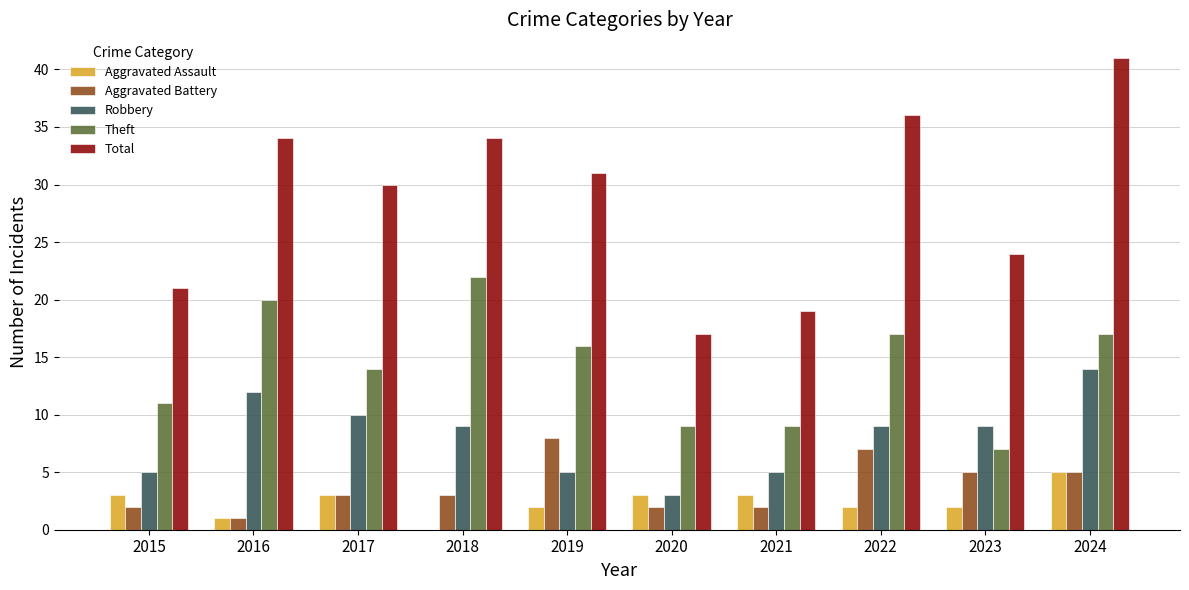

What value does the Robbery series have at 2019?

5